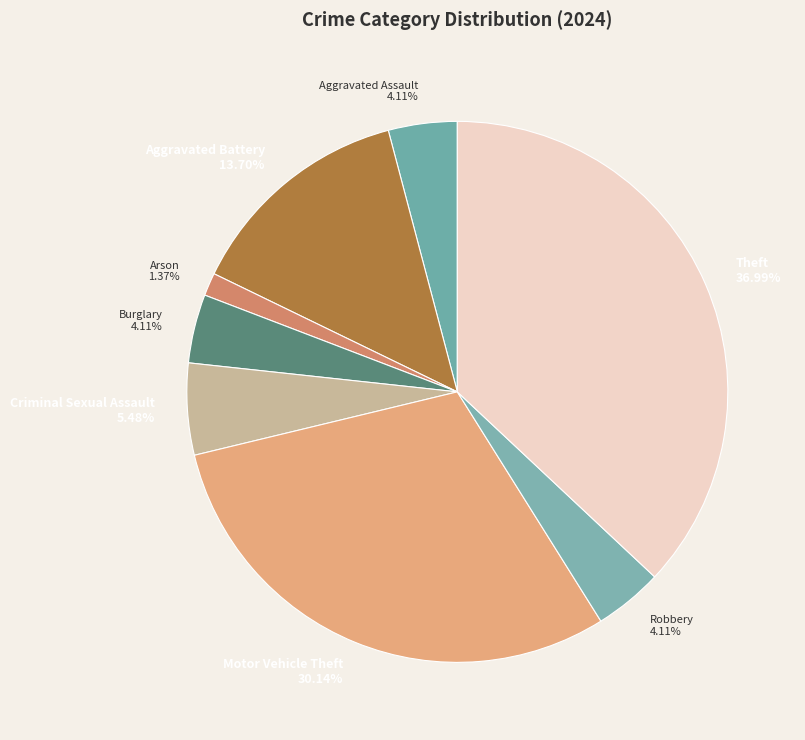

How many segments does this pie chart have?

8